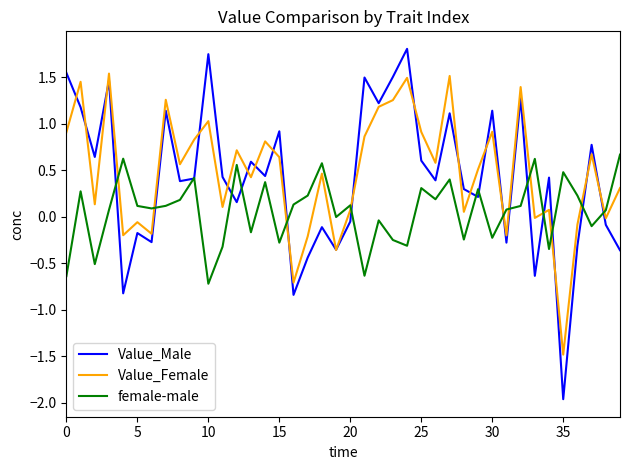

What is the maximum value for female-male?

0.7